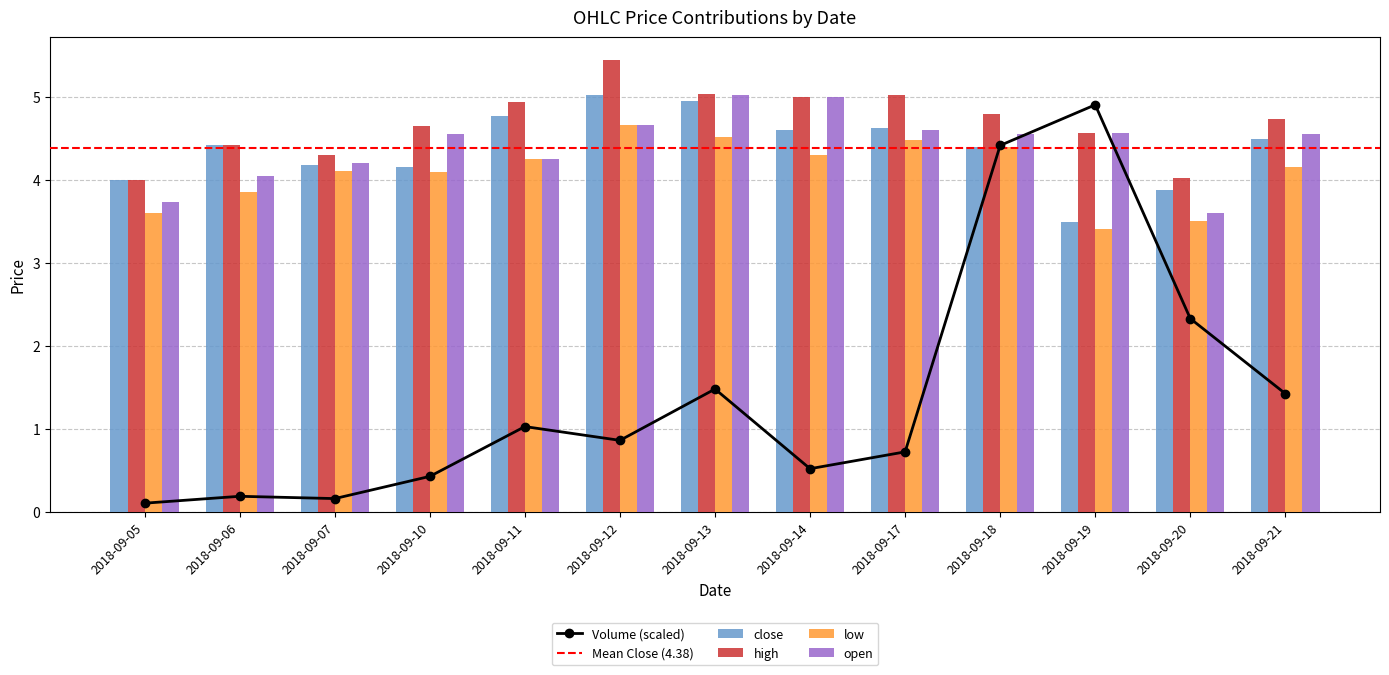

How many groups of bars are there?

13